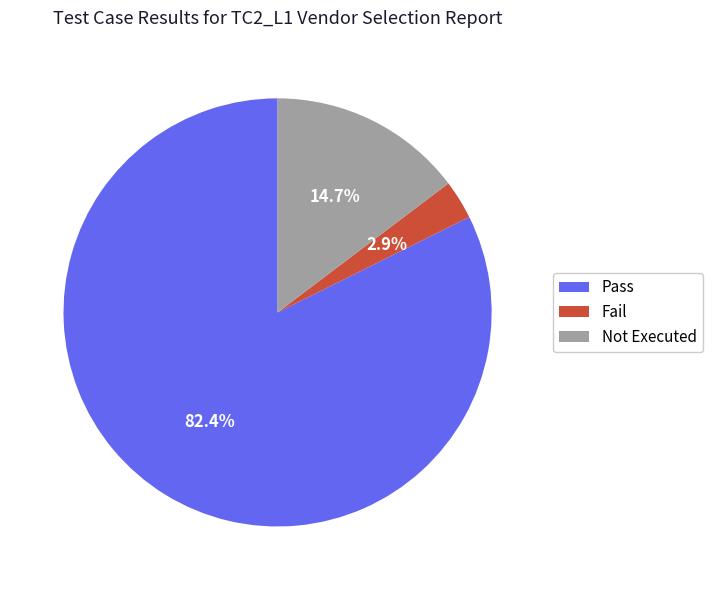

Combined, do Not Executed and Fail account for over 50%?

No